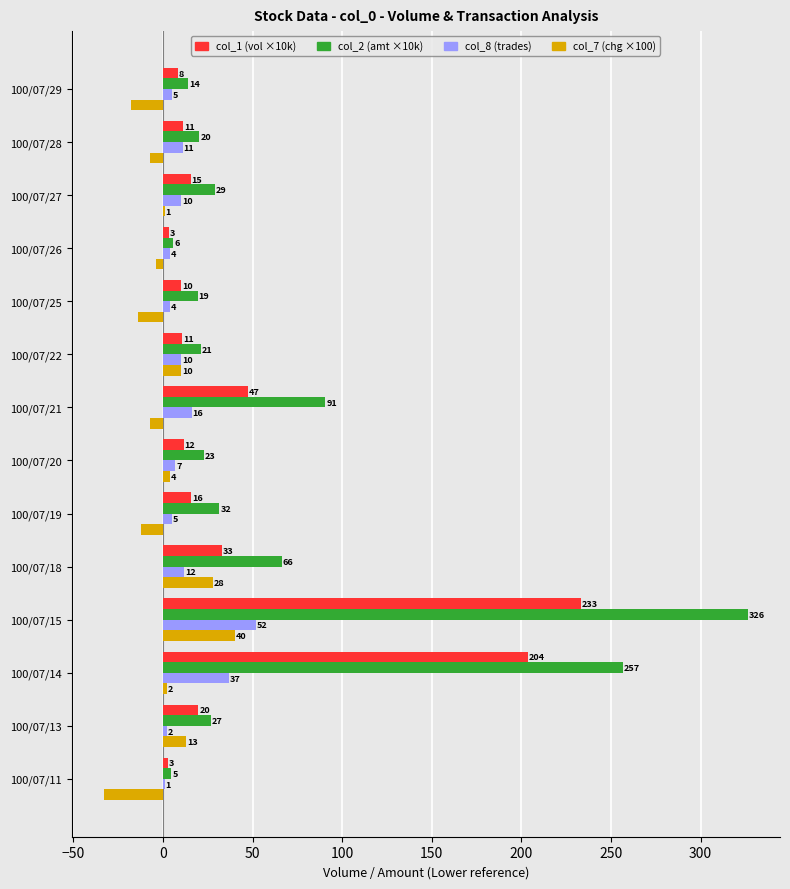

Which category has the highest value across all series?

100/07/15